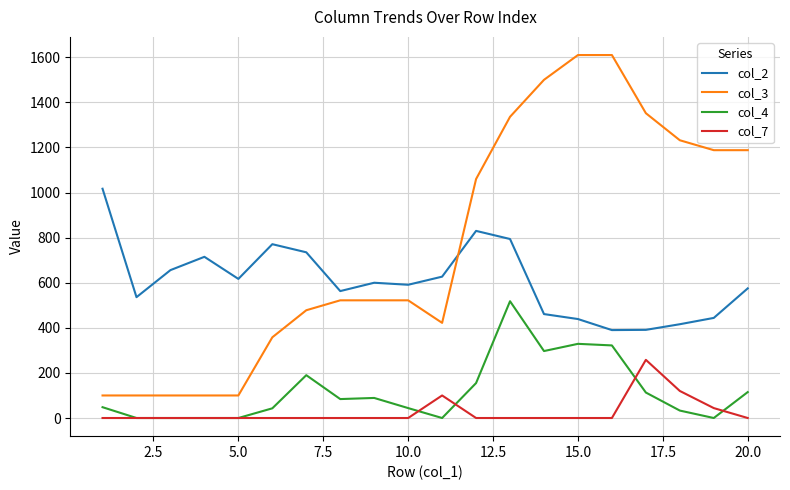

What are all the series names shown in the legend?

col_2, col_3, col_4, col_7